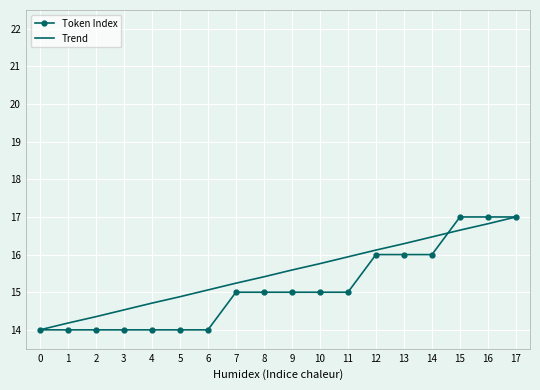

What is the maximum value shown in the chart?

17.0